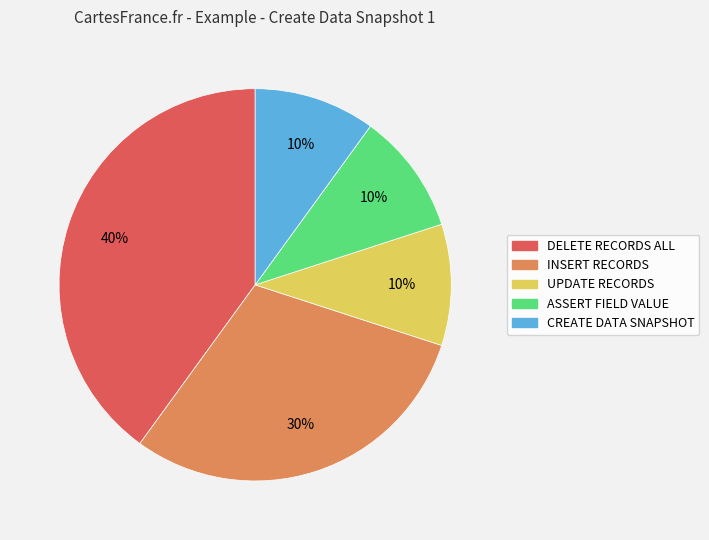

Is there a majority slice in this chart?

No